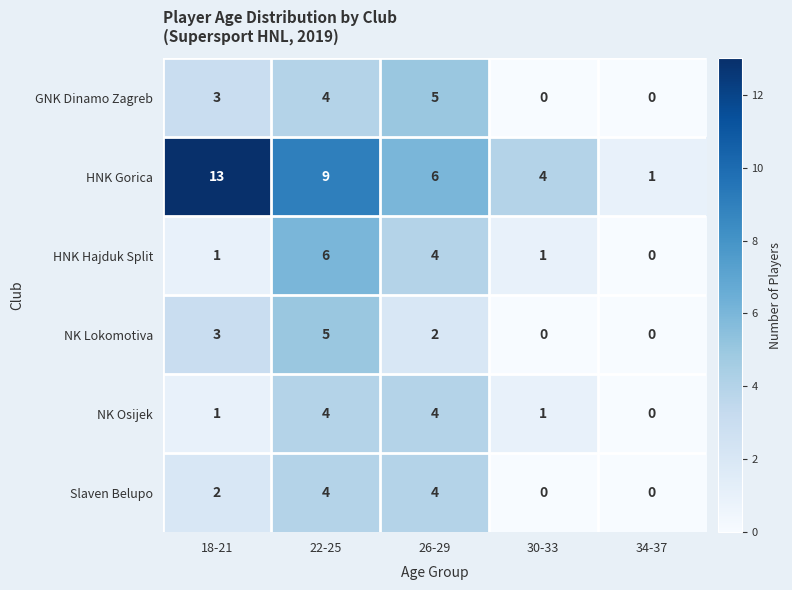

At which label is GNK Dinamo Zagreb closest to 2?

18-21